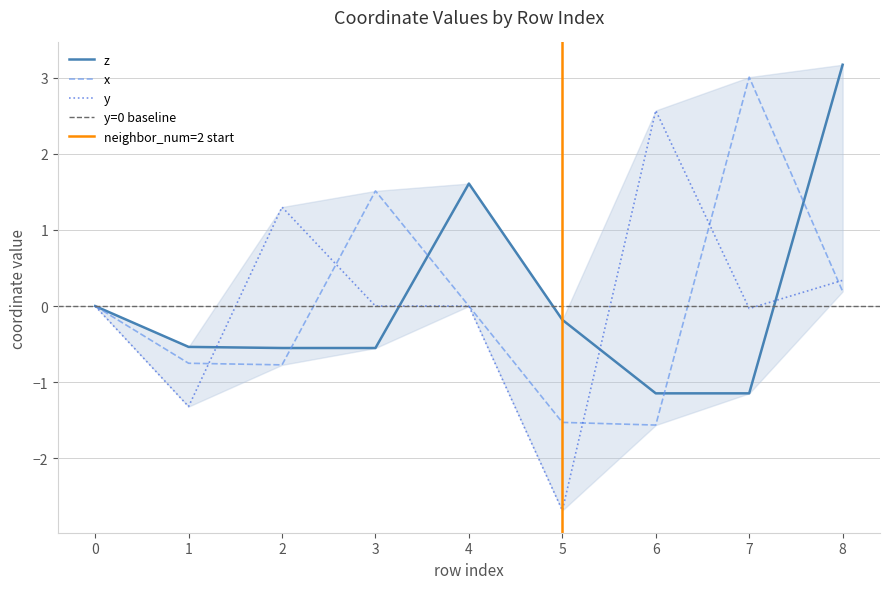

What is the total value across all series at 3?

1.0